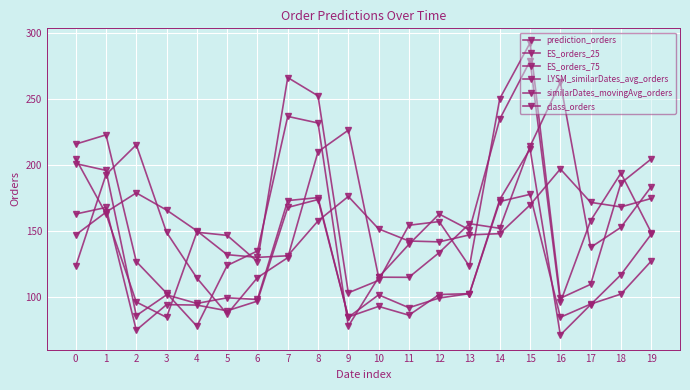

At which category is the sum across all series the highest?

15